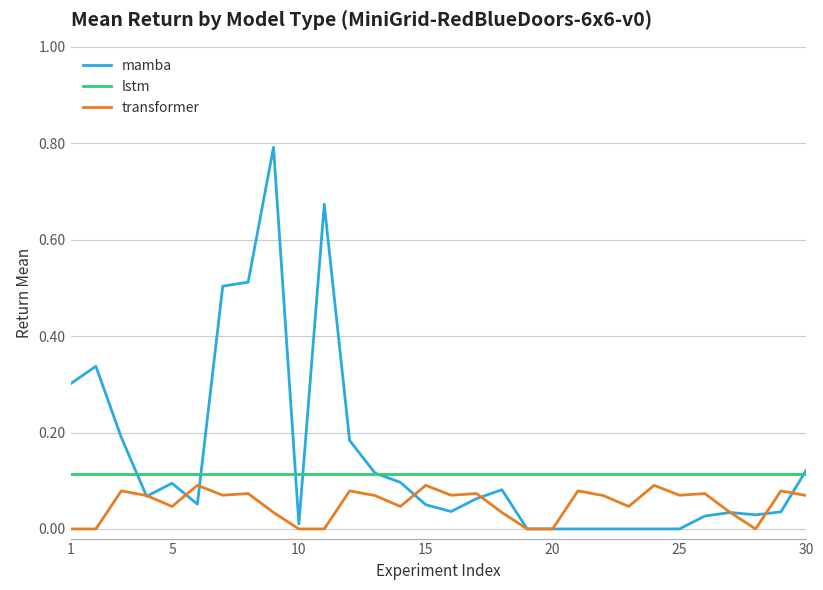

Which series has the largest range (max minus min)?

mamba